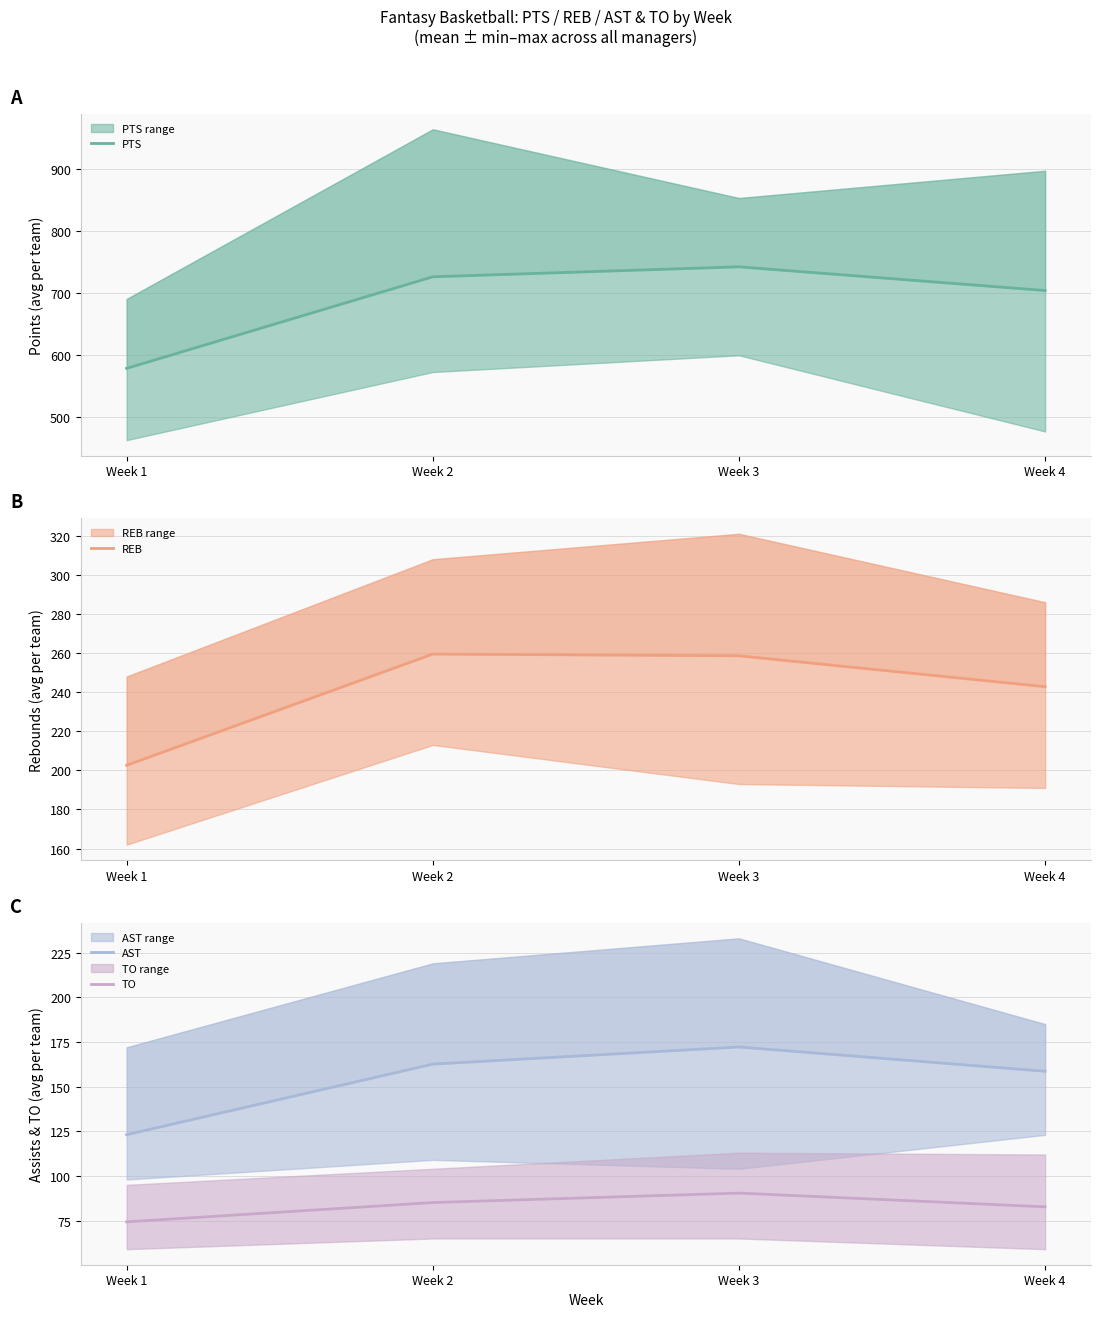

True or false: PTS and AST intersect in this chart.

False